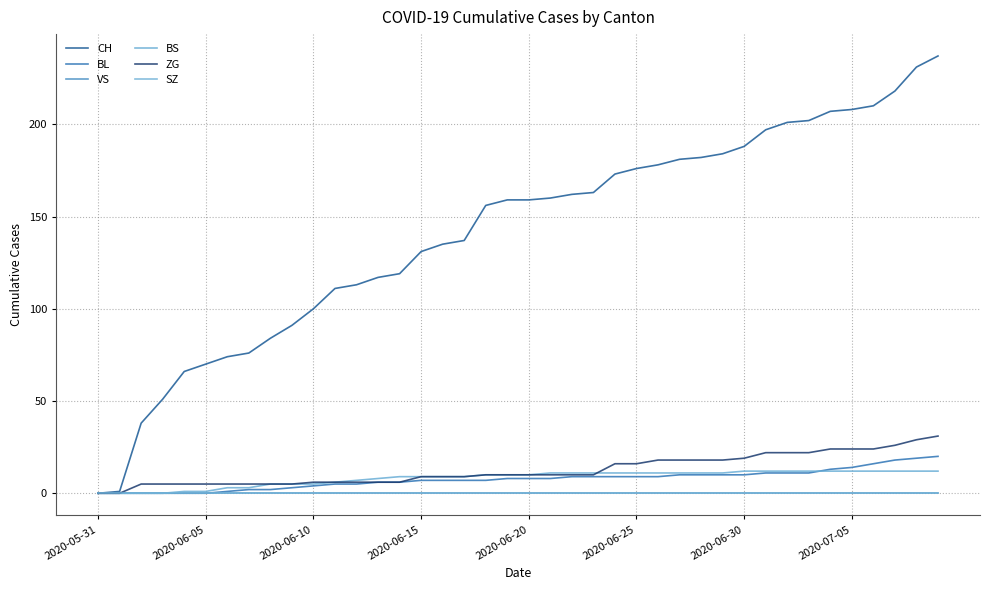

Does the chart display data point markers on the line(s)?

No